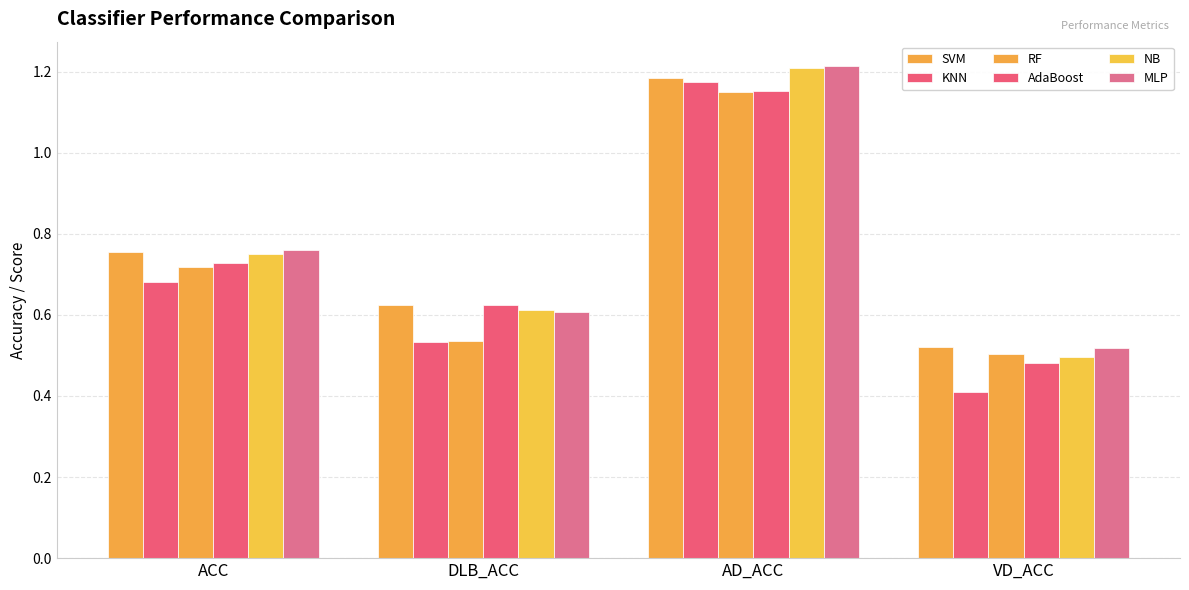

How many distinct data groups are displayed?

6